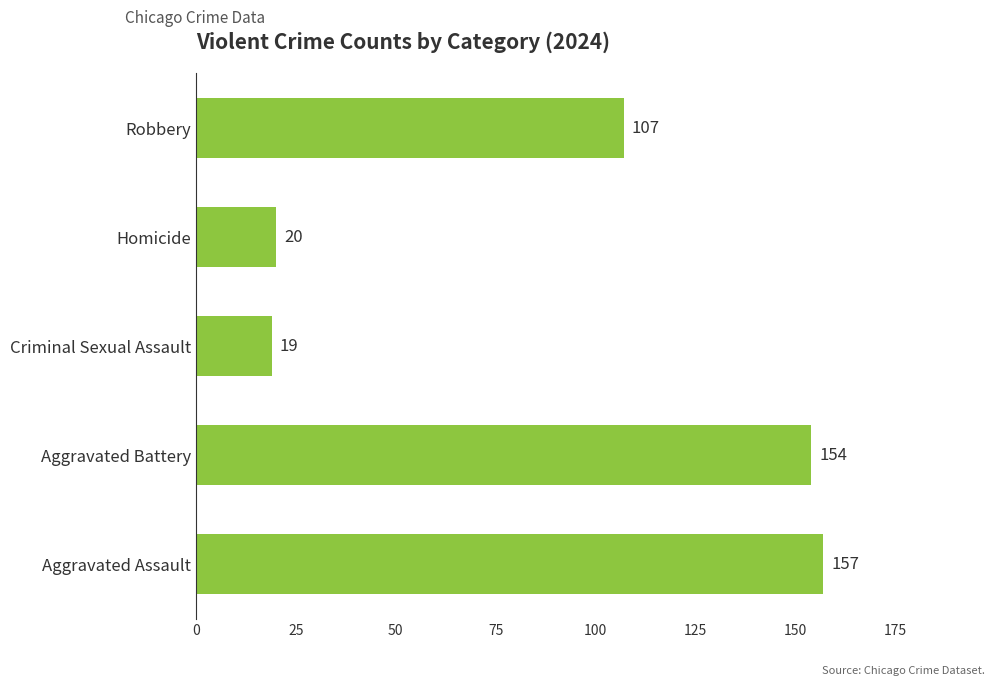

What is the difference between the values at Aggravated Battery and Criminal Sexual Assault?

135